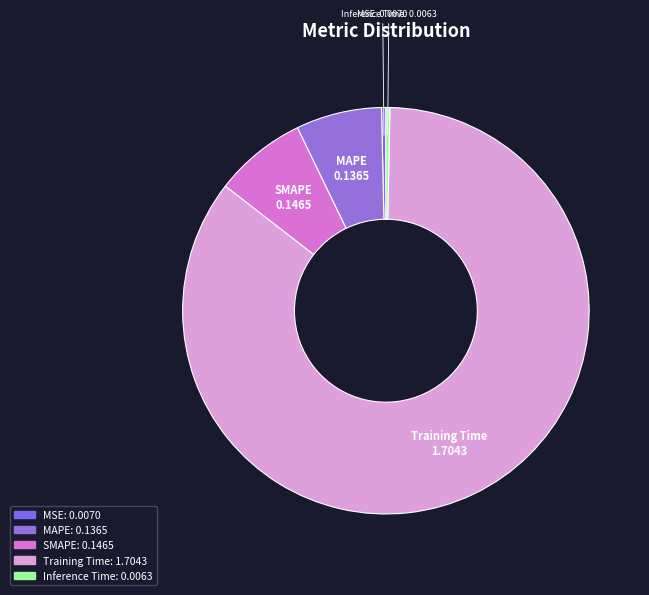

Combined, do SMAPE and MAPE account for over 50%?

No